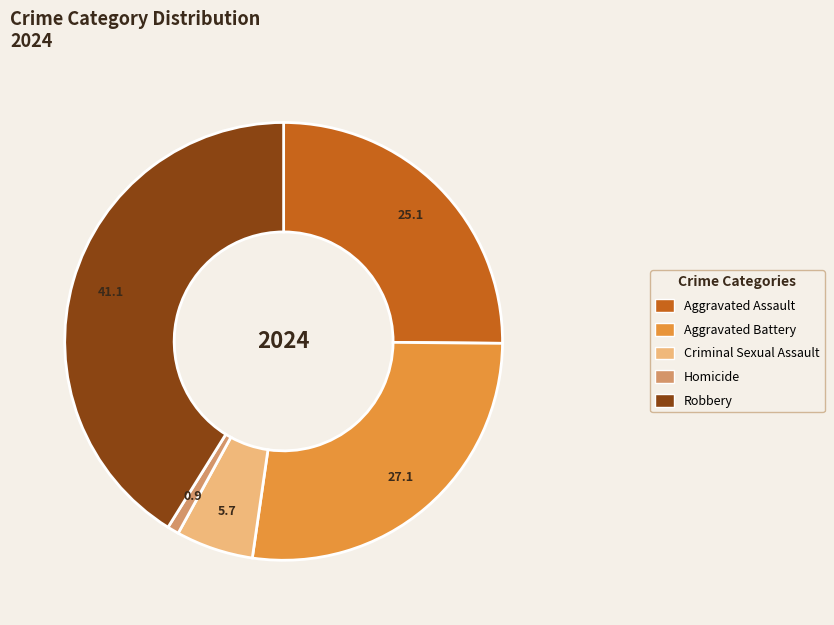

Is there a majority slice in this chart?

No